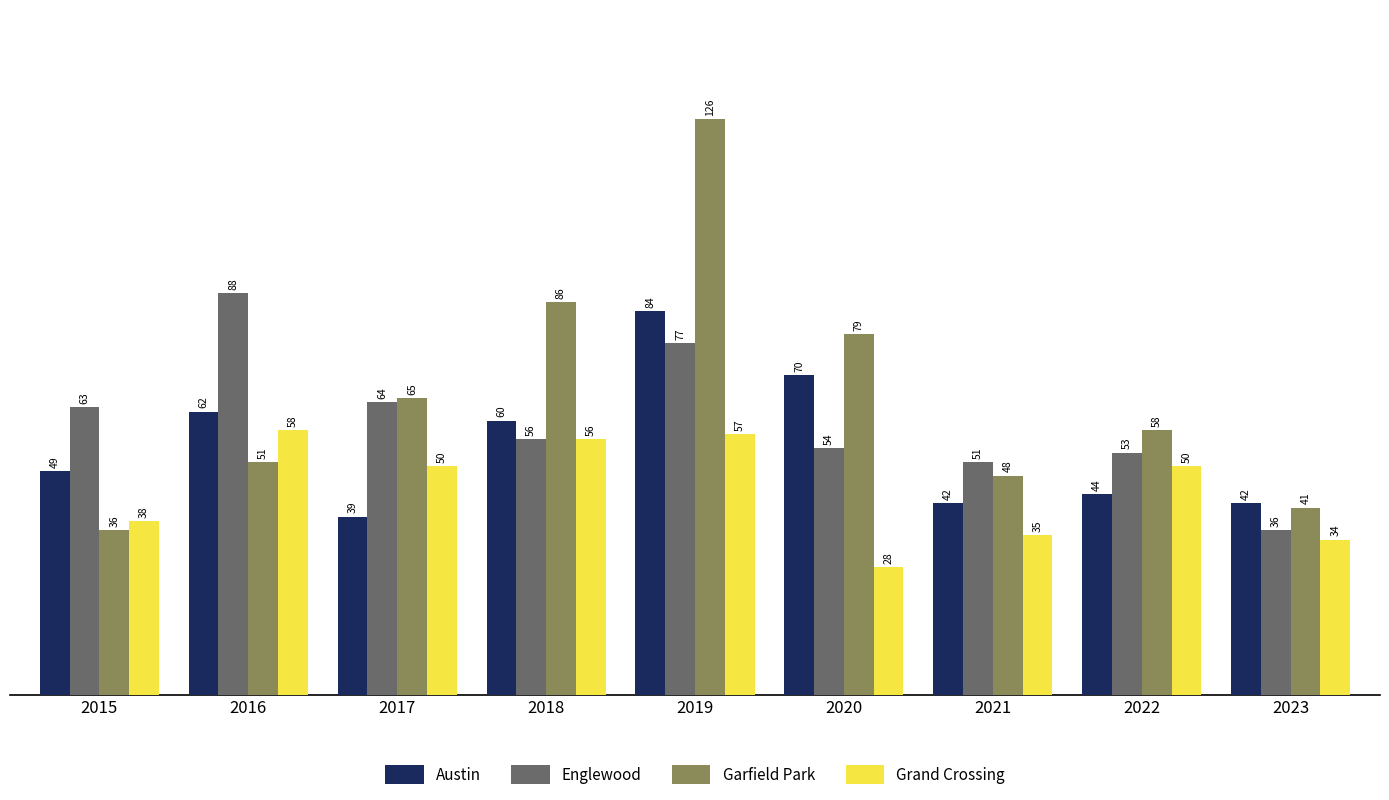

Are the bars horizontal?

No